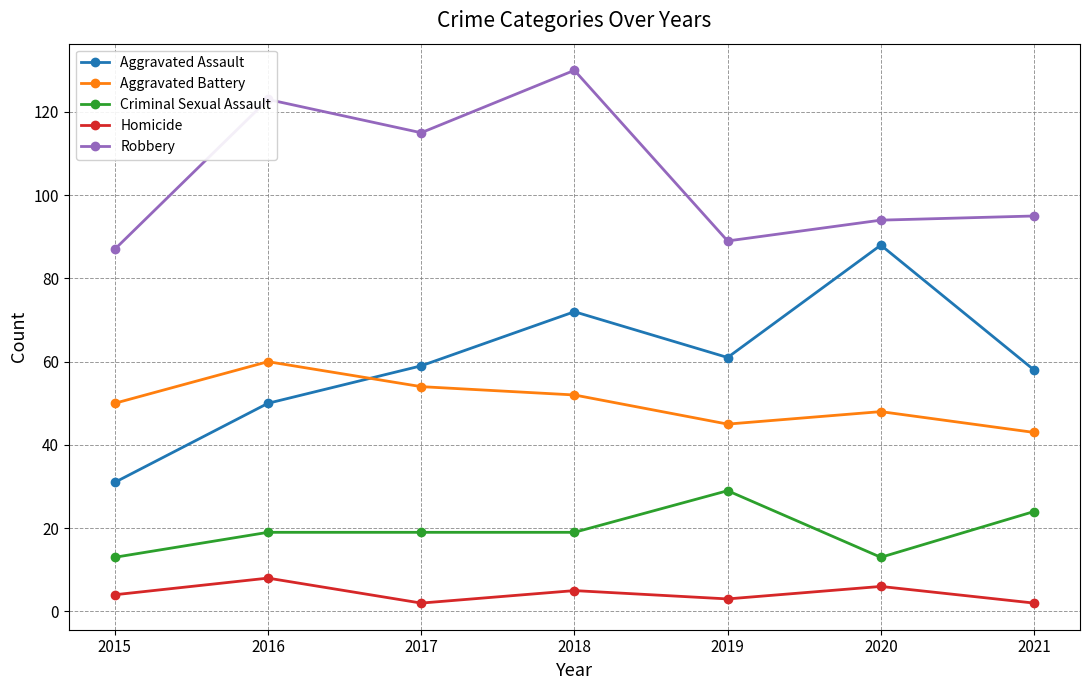

What is the value of the Aggravated Battery point at the 4th from the left?

52